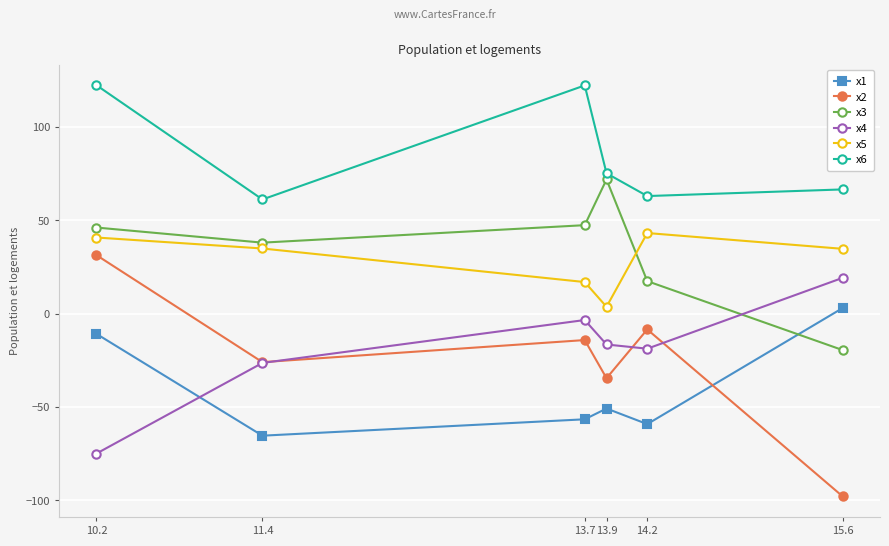

Between which two adjacent categories do x3 and x1 first intersect?

14.2 and 15.6